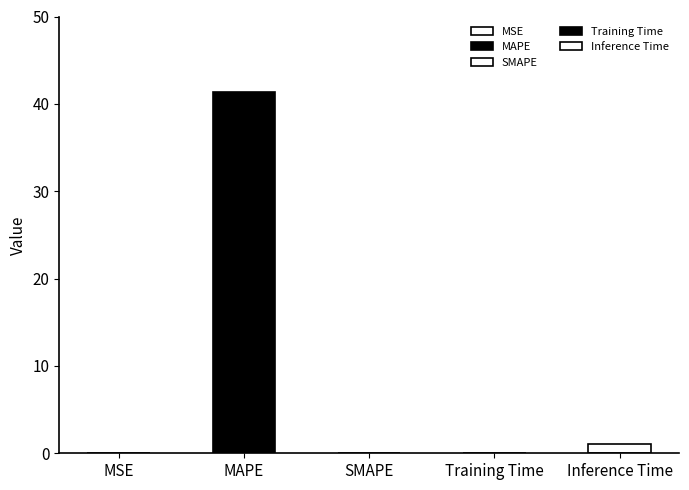

Rank the categories by value from highest to lowest.

MAPE, Inference Time, Training Time, MSE, SMAPE